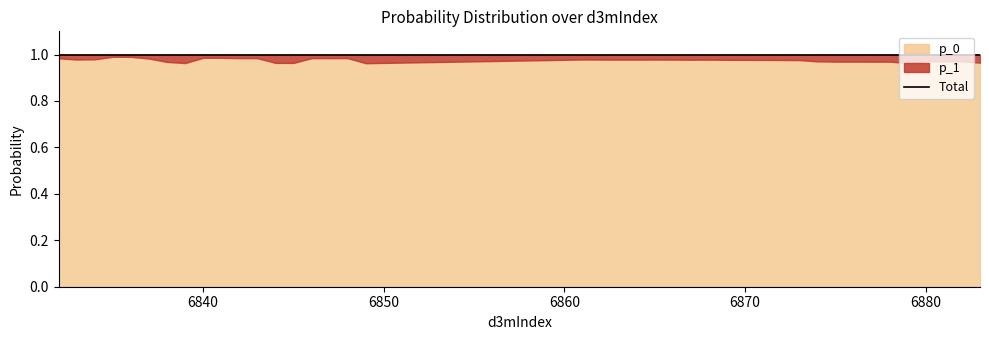

What is the sum of all p_0 values?

39.0